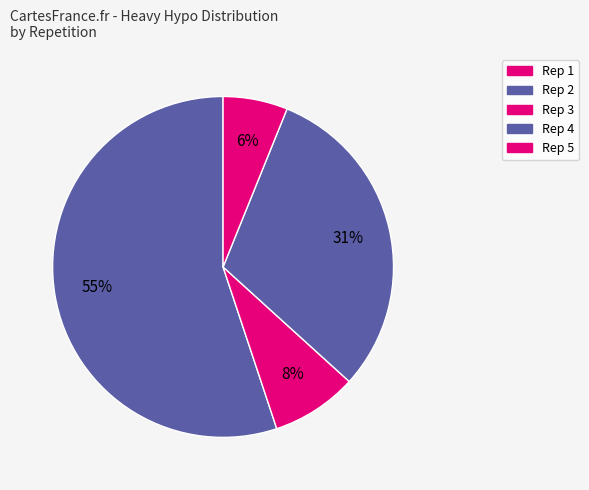

What is the smallest slice in the pie chart?

1